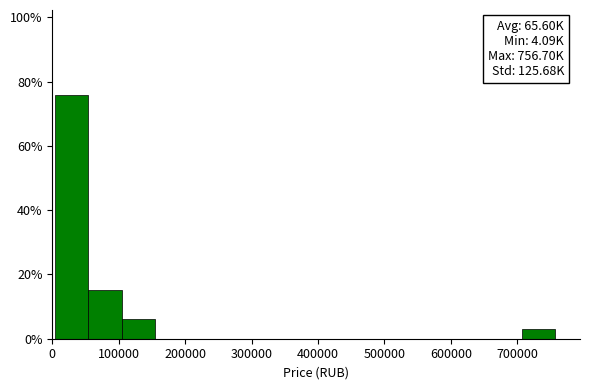

Which range on the x-axis has the tallest bar?

0 to 50000